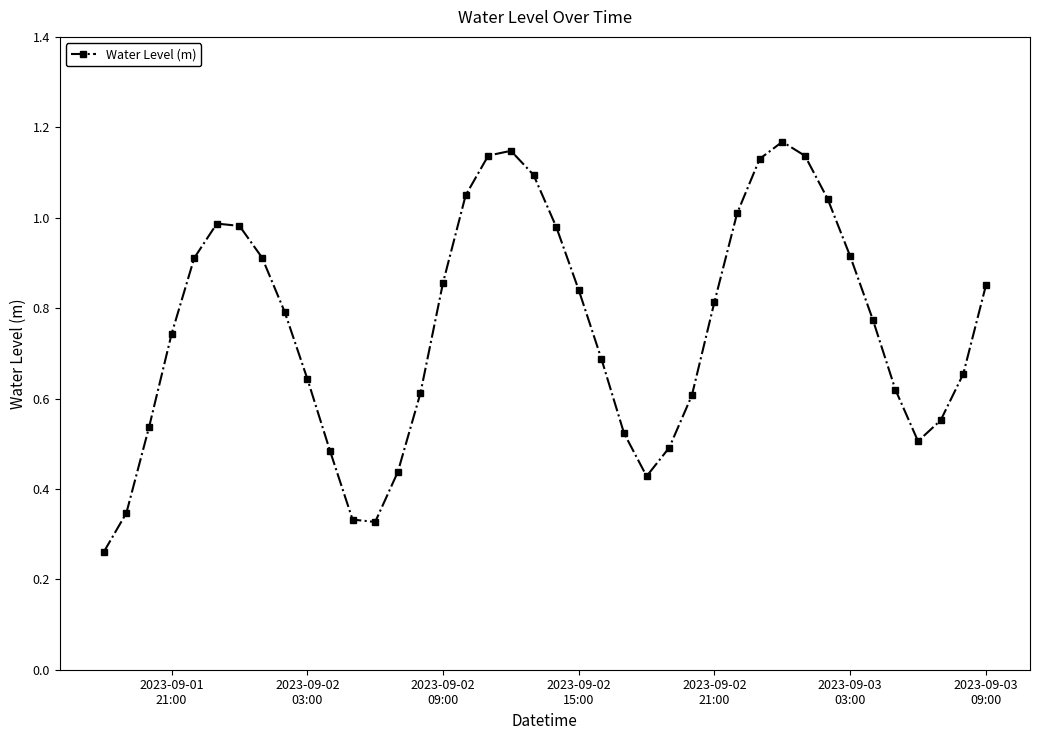

What is the sum of all values?

30.3